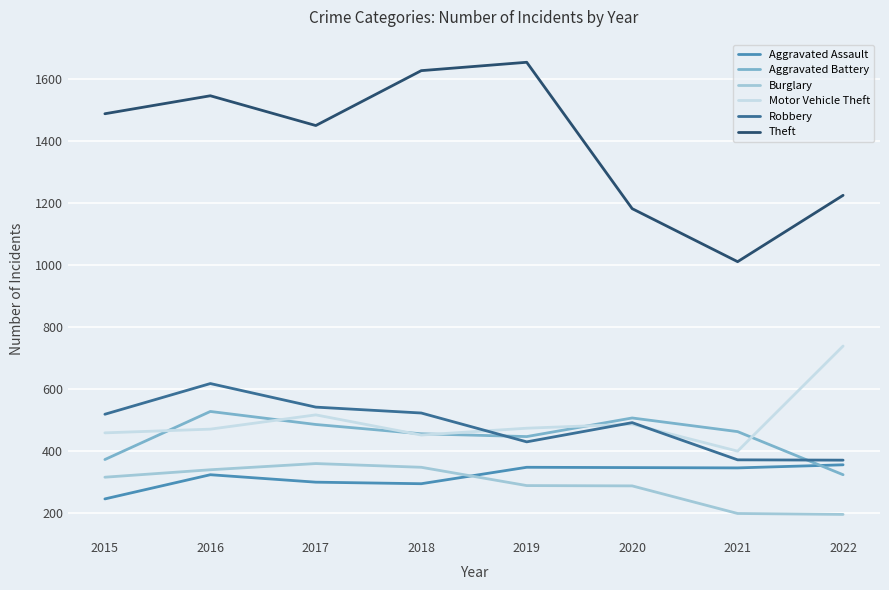

Which series has the largest range (max minus min)?

Theft